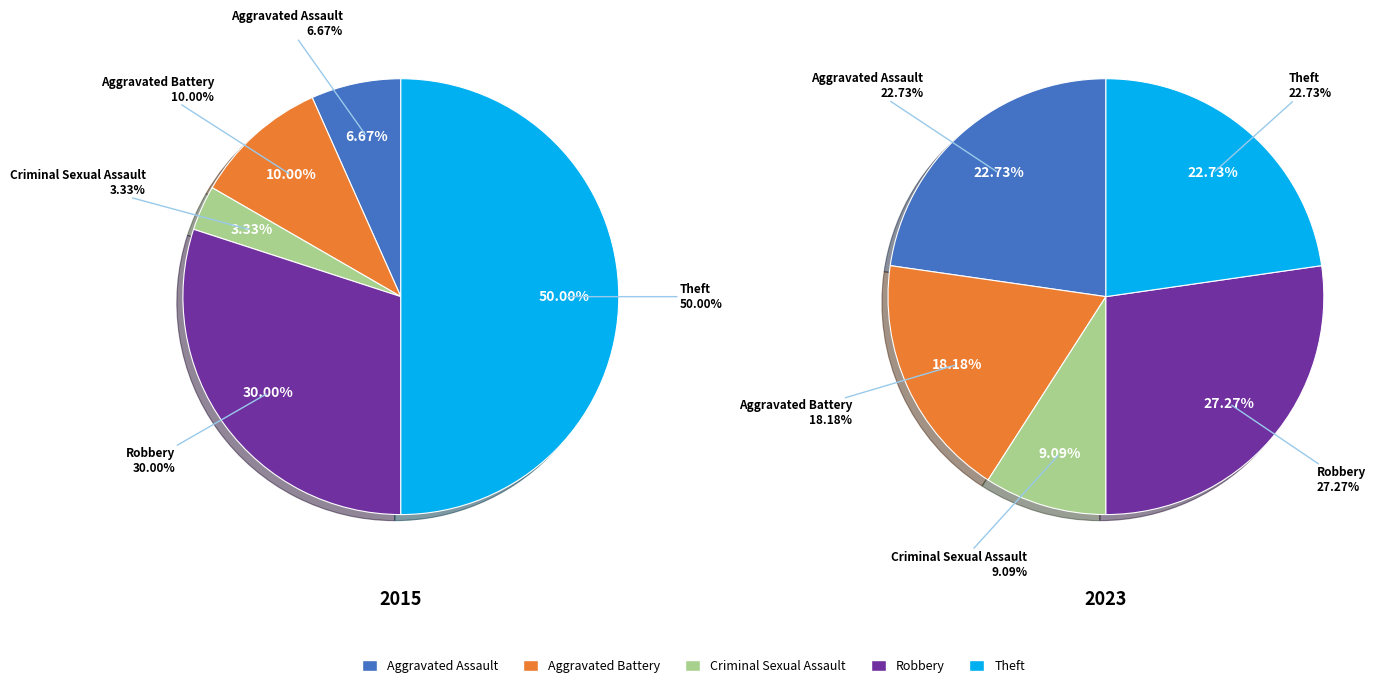

To the nearest percent, what is the difference between the Aggravated Battery and Aggravated Assault slice percentages?

3%